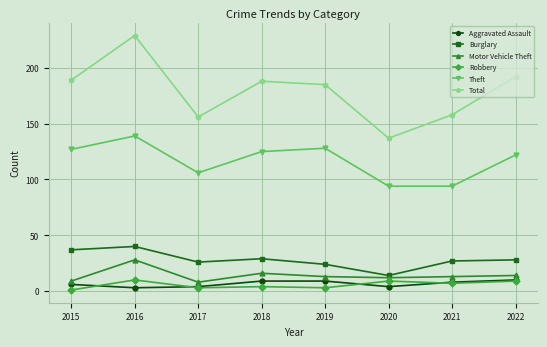

What is the value of the Total point at the 7th from the left?

158